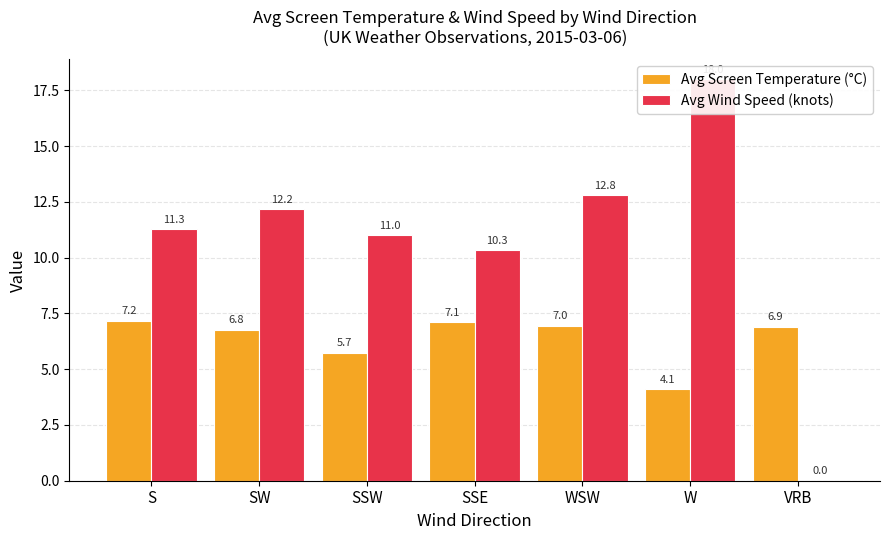

Which series has the largest range (max minus min)?

Avg Wind Speed (knots)